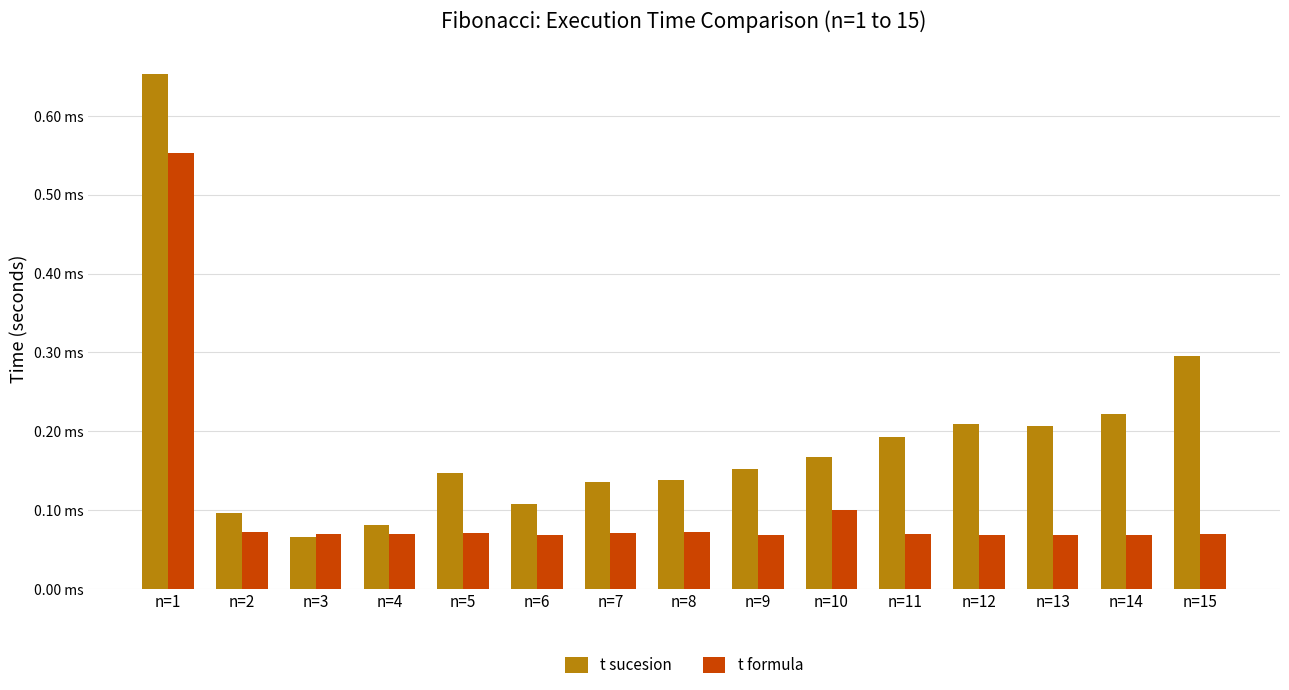

What are all the series names shown in the legend?

t sucesion, t formula